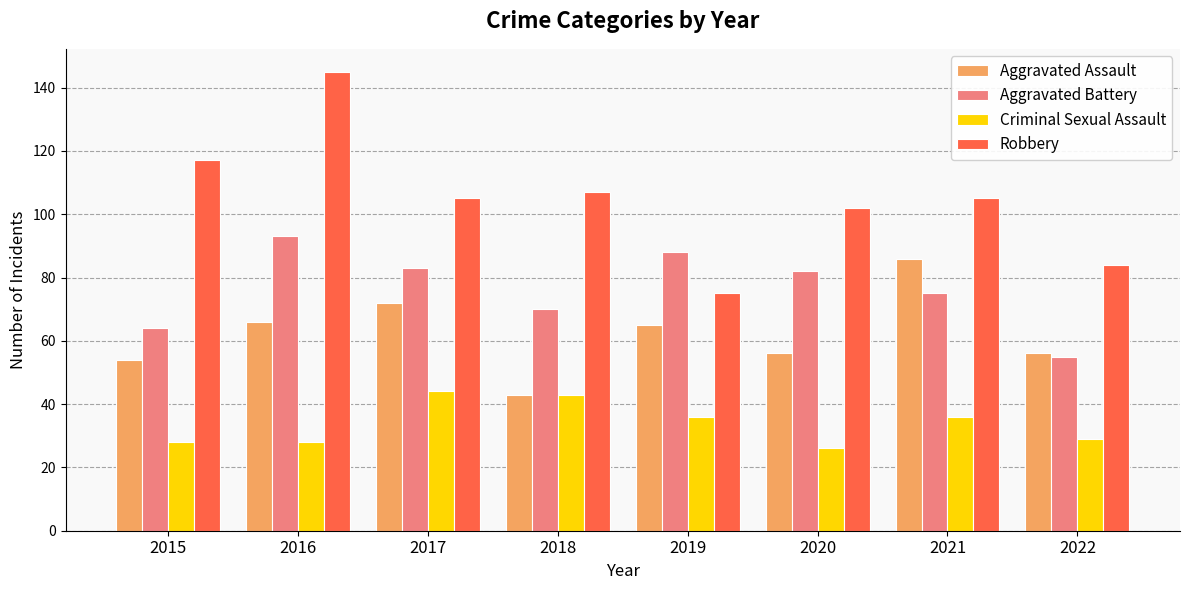

How many bars are there in each group?

4